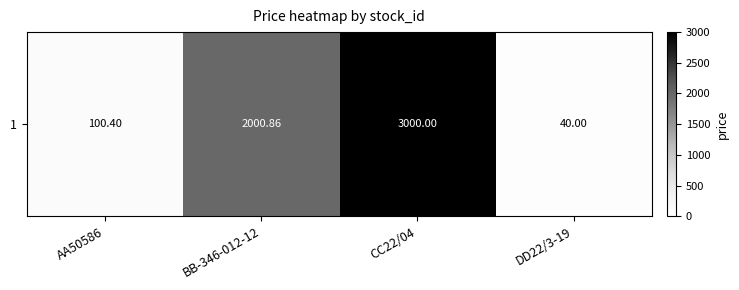

The chart shows a value of 40.0 at DD22/3-19. True or false?

True